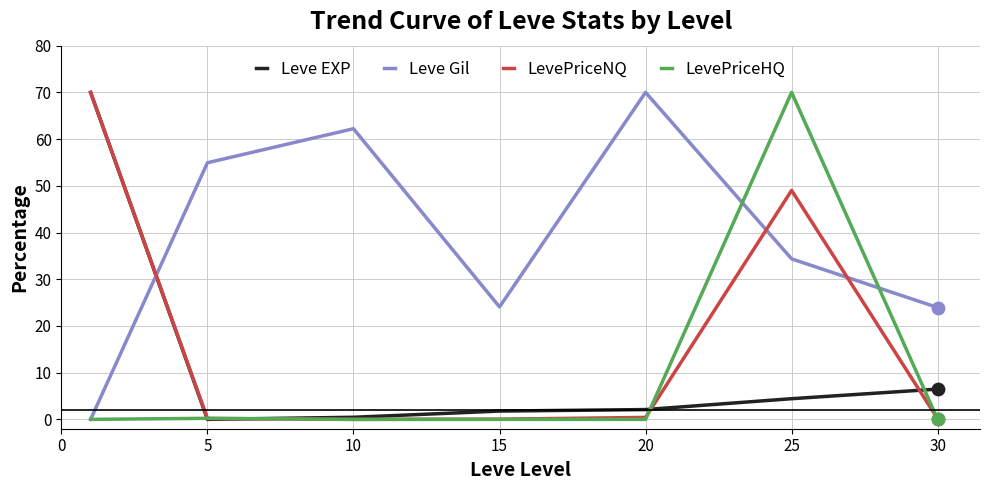

Which series has the largest total across all categories?

Leve Gil